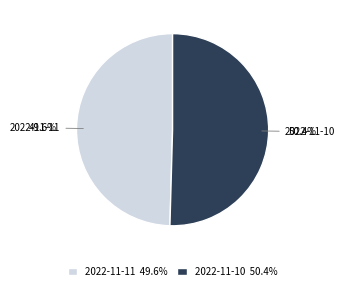

Which category has the smallest portion of the pie?

2022-11-11